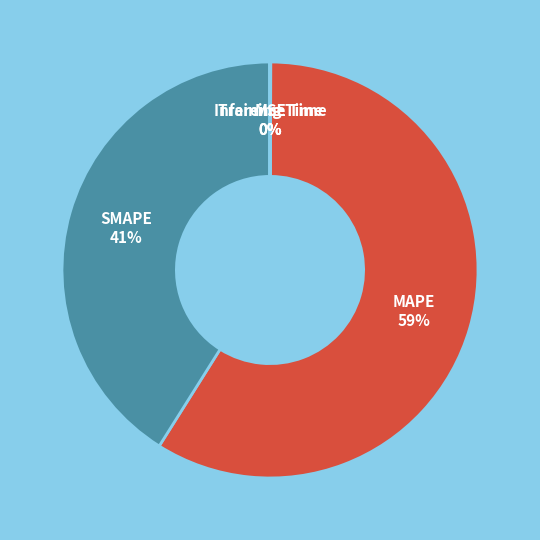

Is there any slice that represents more than half of the pie?

Yes